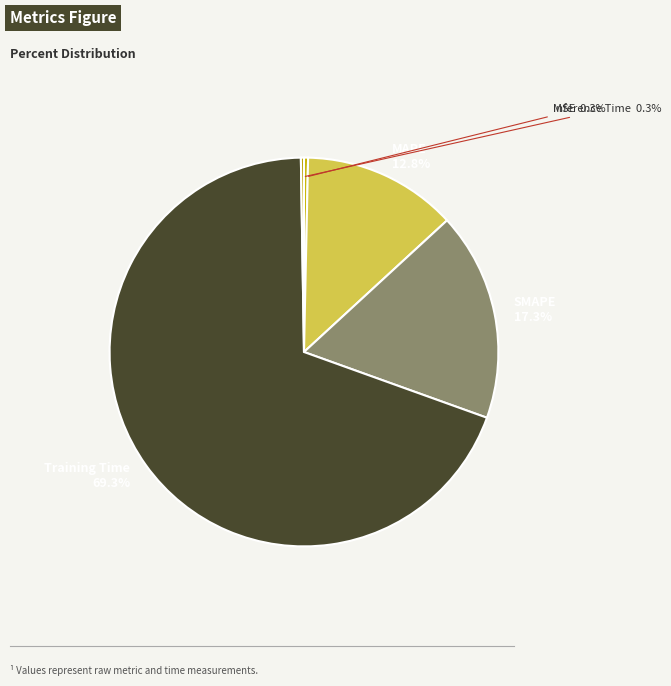

Which category accounts for the majority?

Training Time